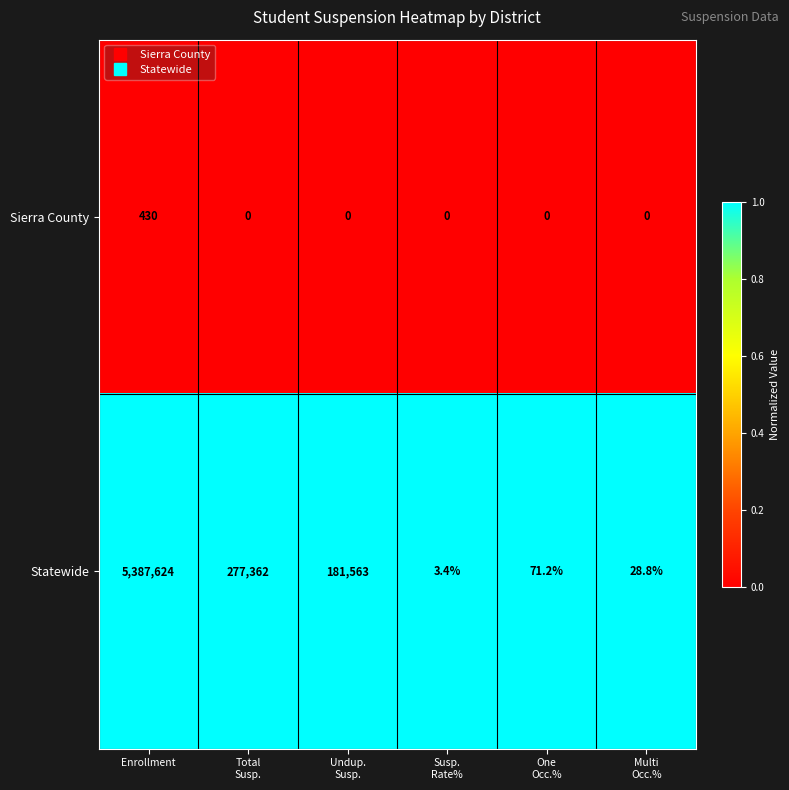

Which series changed the most between Enrollment and Undup.
Susp.?

Statewide